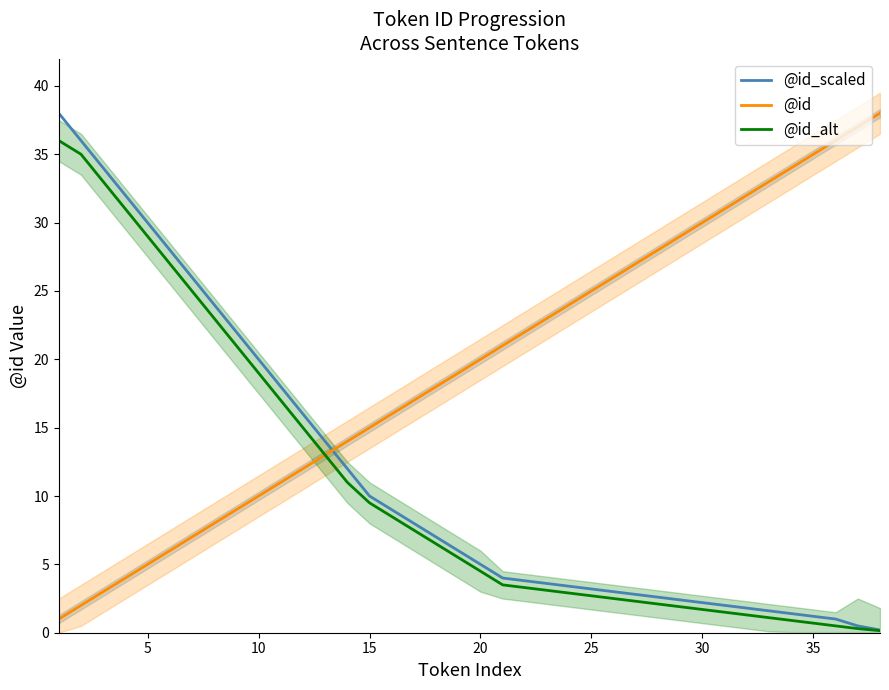

What is the maximum value for @id?

38.0